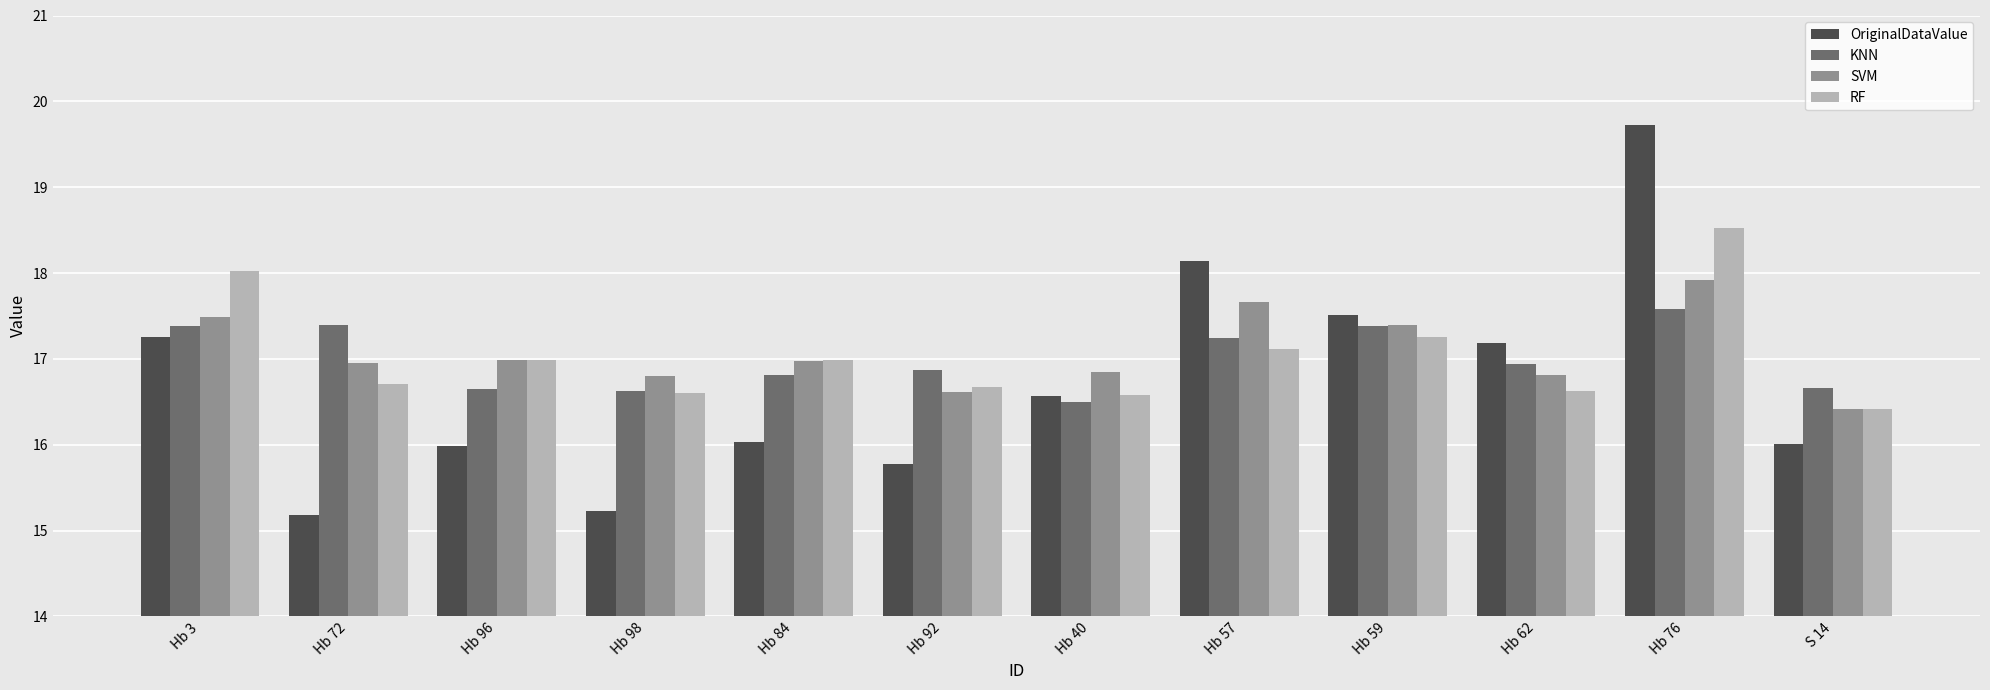

At which category is the sum across all series the highest?

Hb 76